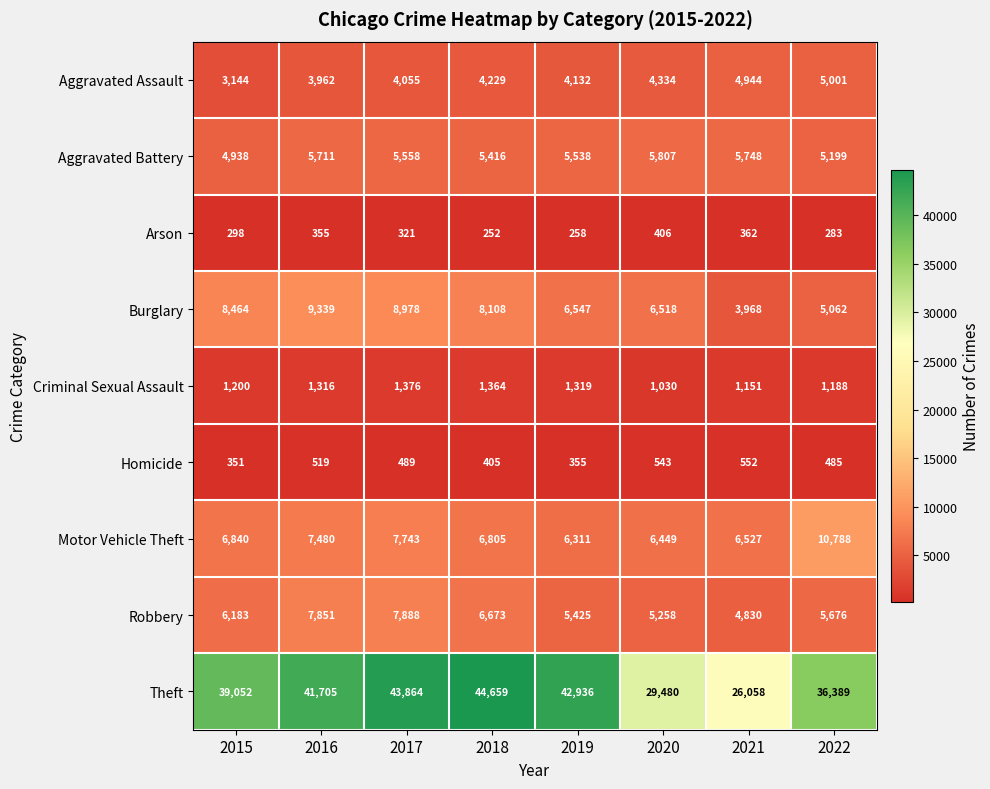

Count the number of categories in the chart.

8